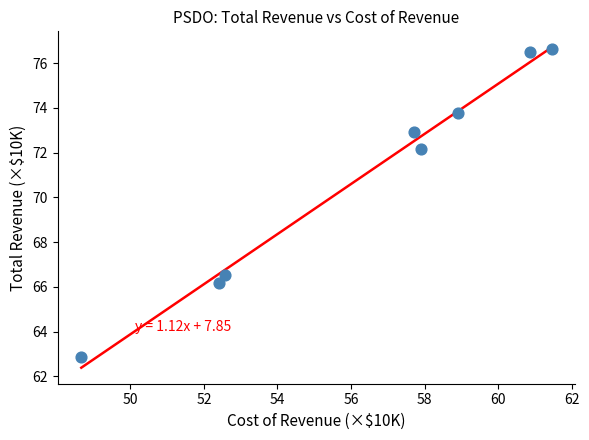

What is the range of X values (max minus min)?

12.8